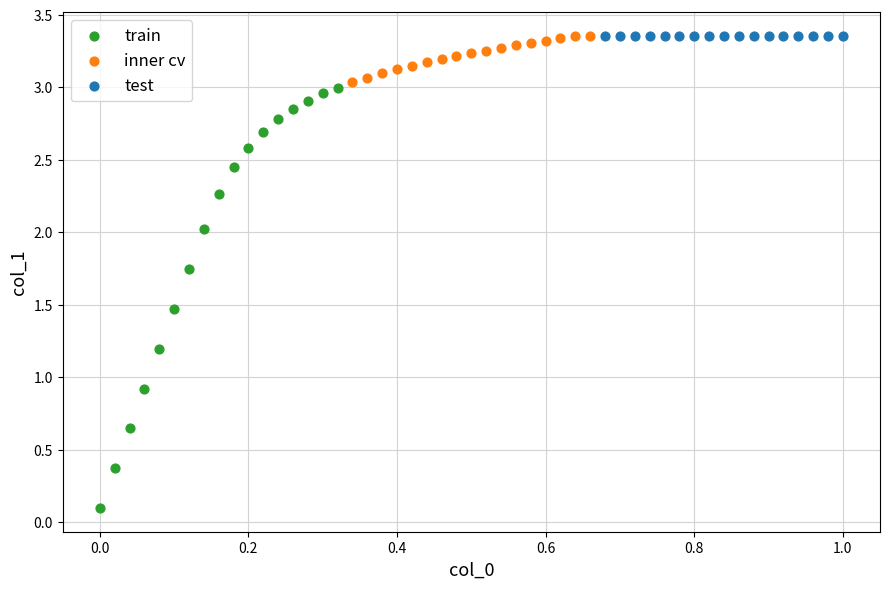

What are all the series names shown in the legend?

train, inner cv, test